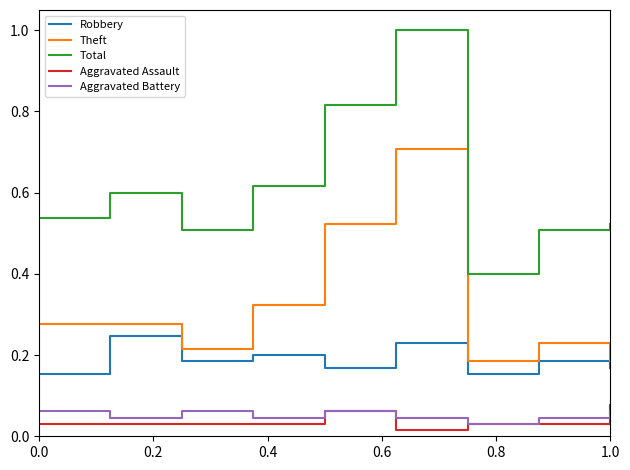

True or false: Aggravated Battery and Theft cross at least once.

False